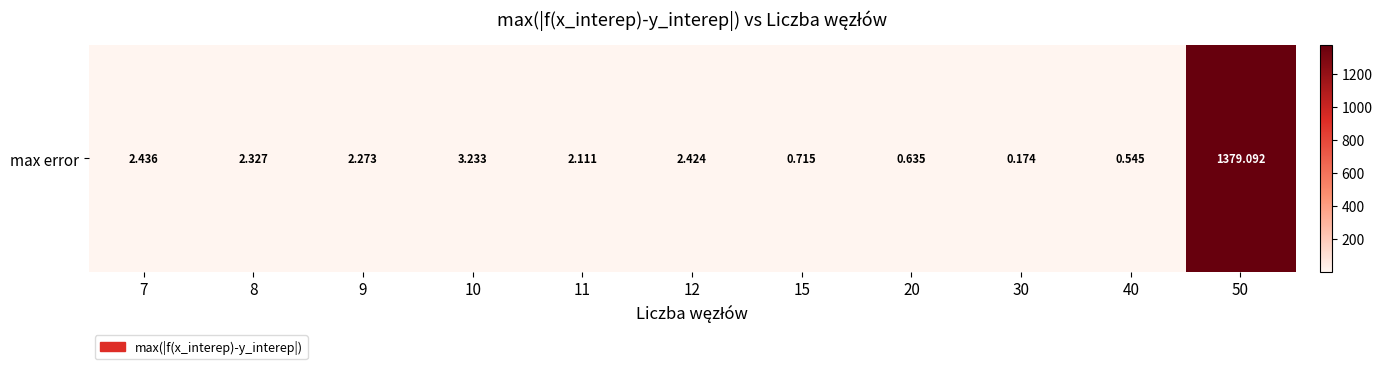

List the labels in order of value, smallest first.

30, 40, 20, 15, 11, 9, 8, 12, 7, 10, 50